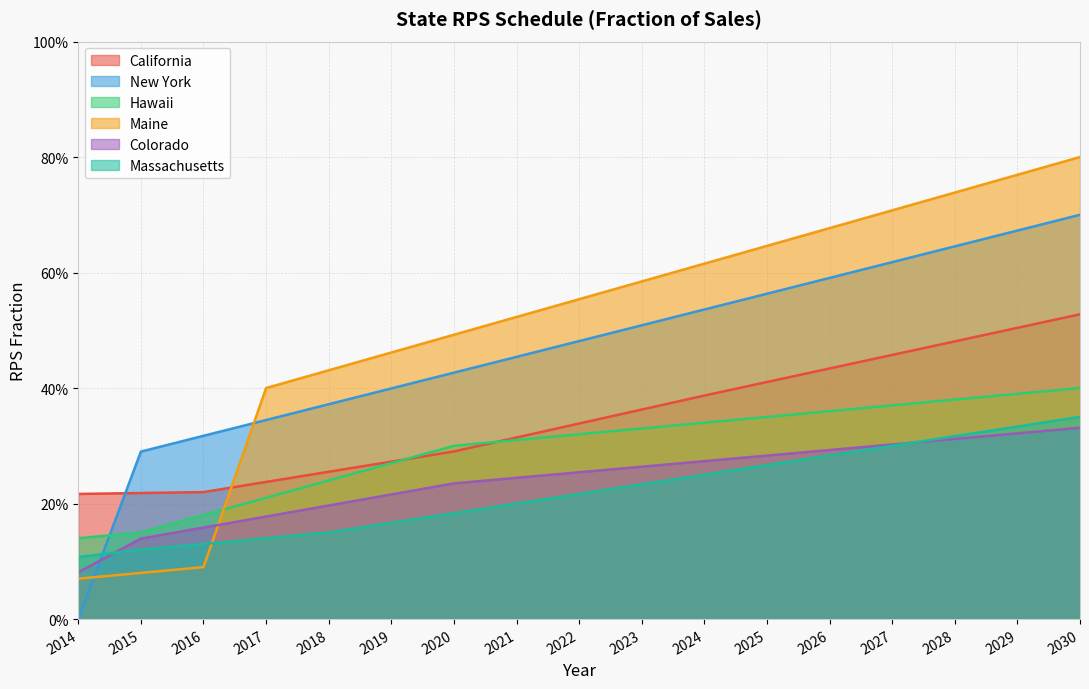

Is the value of Colorado at 2018 greater than the value of Hawaii at 2016?

Yes